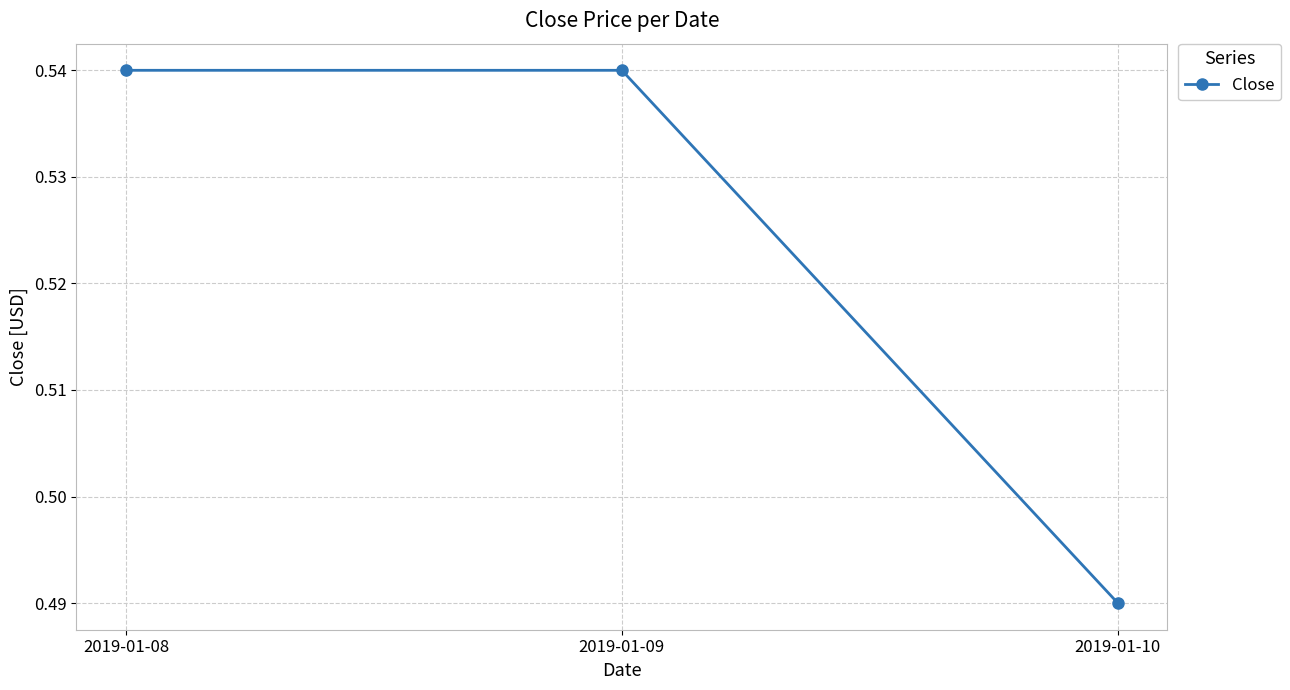

At which label is the value closest to 0?

2019-01-10